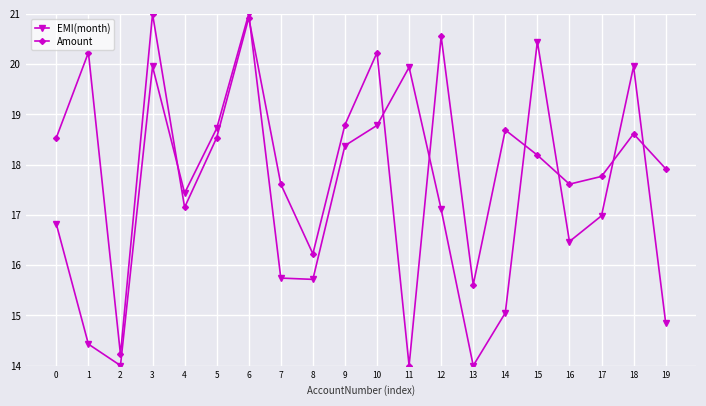

How many lines are shown in the chart?

2